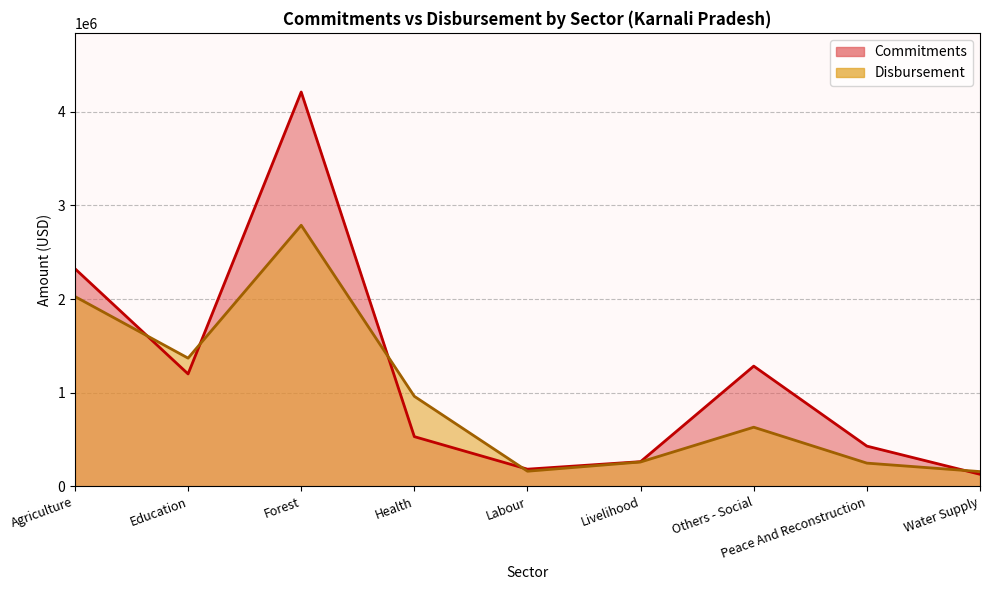

Where is the first local maximum for Commitments?

Forest